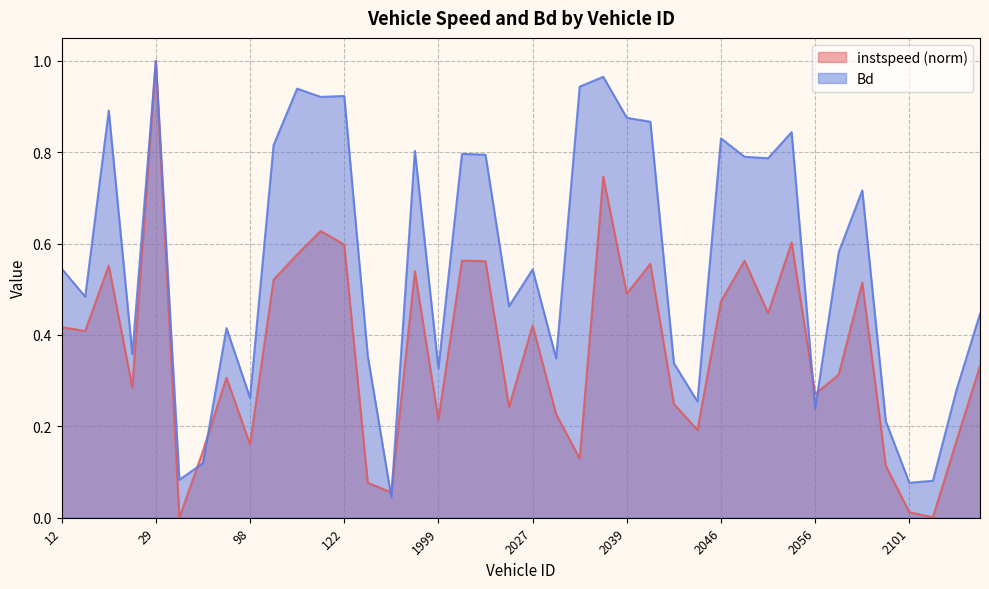

Reading right to left, extract all data points from this chart.

instspeed: 0.3	0.2	0.0	0.0	0.1	0.5	0.3	0.3	0.6	0.4	0.6	0.5	0.2	0.2	0.6	0.5	0.7	0.1	0.2	0.4	0.2	0.6	0.6	0.2	0.5	0.1	0.1	0.6	0.6	0.6	0.5	0.2	0.3	0.1	0.0	1.0	0.3	0.6	0.4	0.4
Bd: 0.4	0.3	0.1	0.1	0.2	0.7	0.6	0.2	0.8	0.8	0.8	0.8	0.3	0.3	0.9	0.9	1.0	0.9	0.3	0.5	0.5	0.8	0.8	0.3	0.8	0.0	0.4	0.9	0.9	0.9	0.8	0.3	0.4	0.1	0.1	1.0	0.4	0.9	0.5	0.5